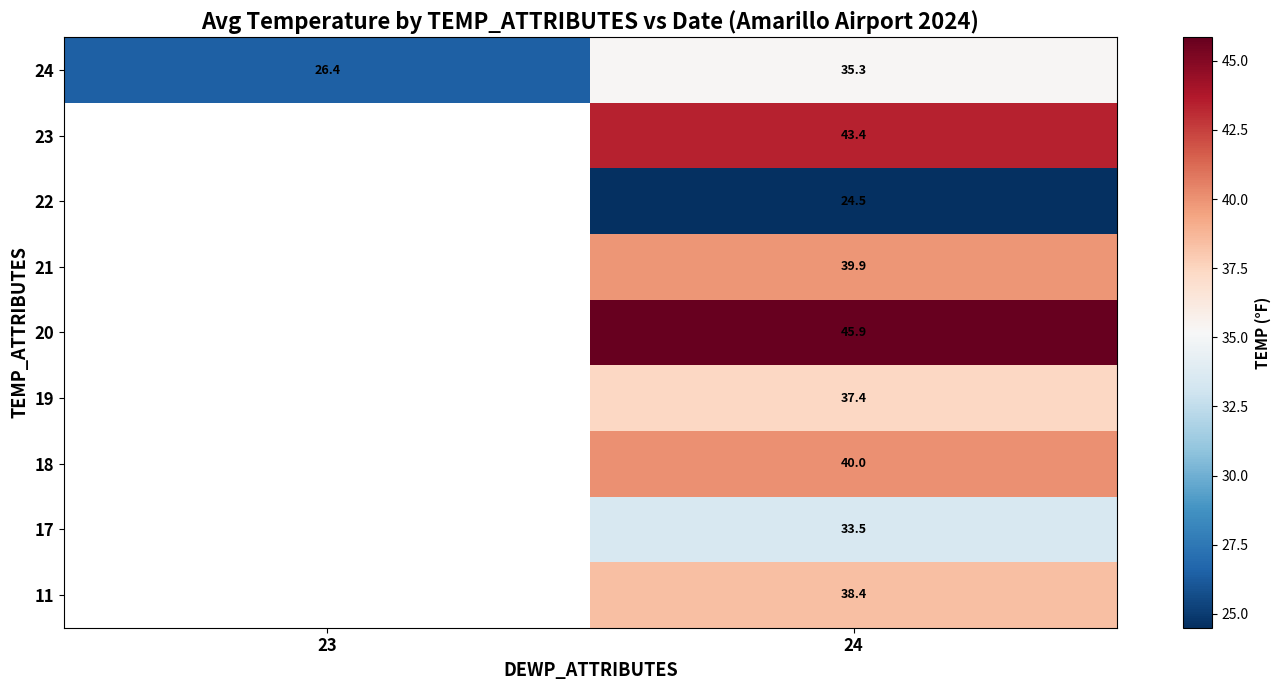

Is the value of 19 at 24 greater than the value of 22 at 24?

Yes